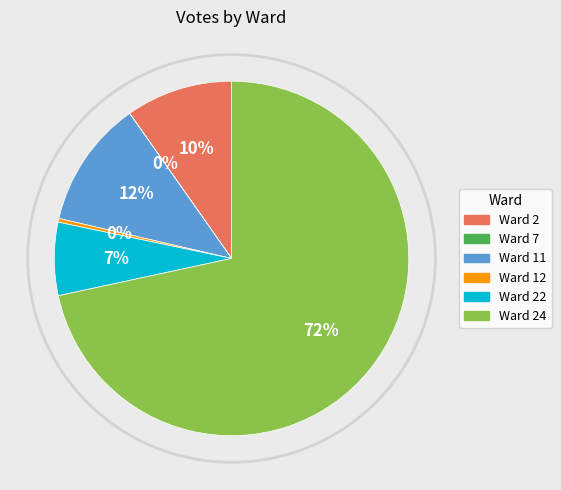

Does any single category account for the majority?

Yes